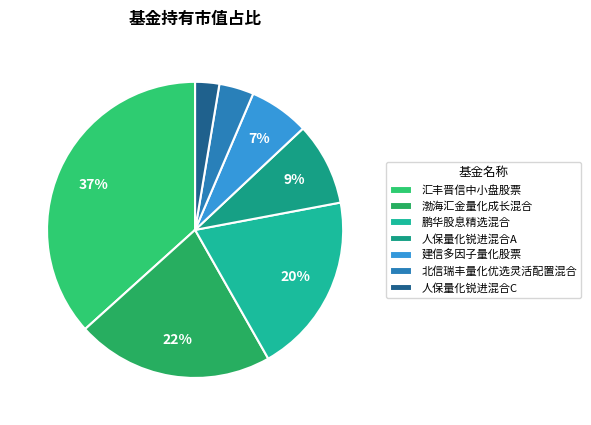

To the nearest percent, what is the combined percentage of 渤海汇金量化成长混合 and 北信瑞丰量化优选灵活配置混合?

25%